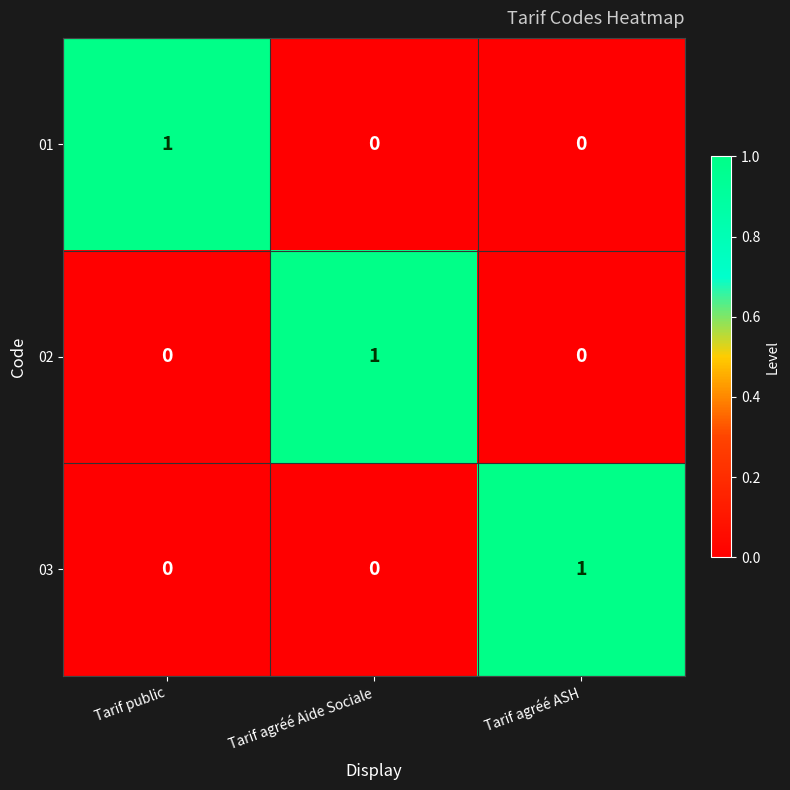

The 01 series shows 1 at Tarif agréé Aide Sociale. True or false?

False